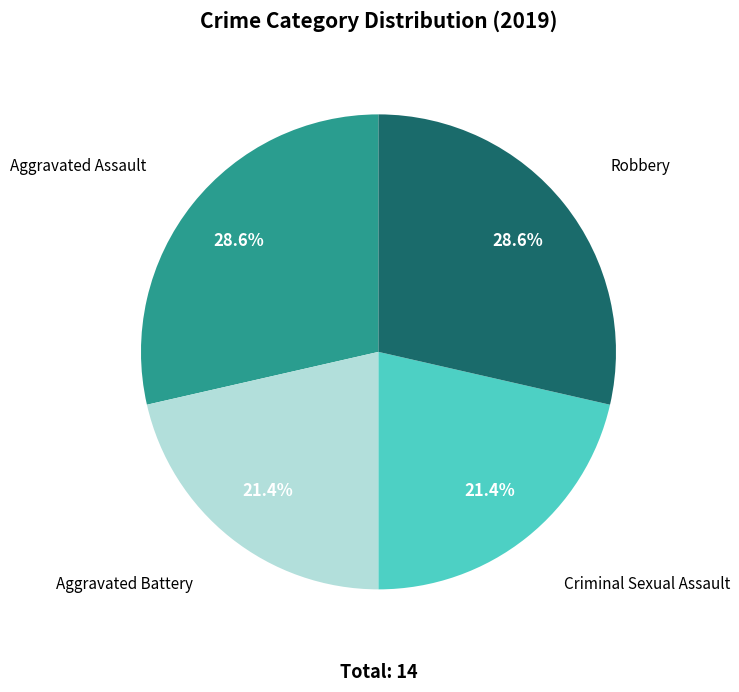

To the nearest percent, what is the average slice percentage?

25%